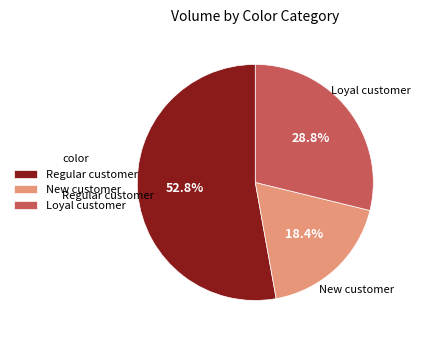

How many segments does this pie chart have?

3